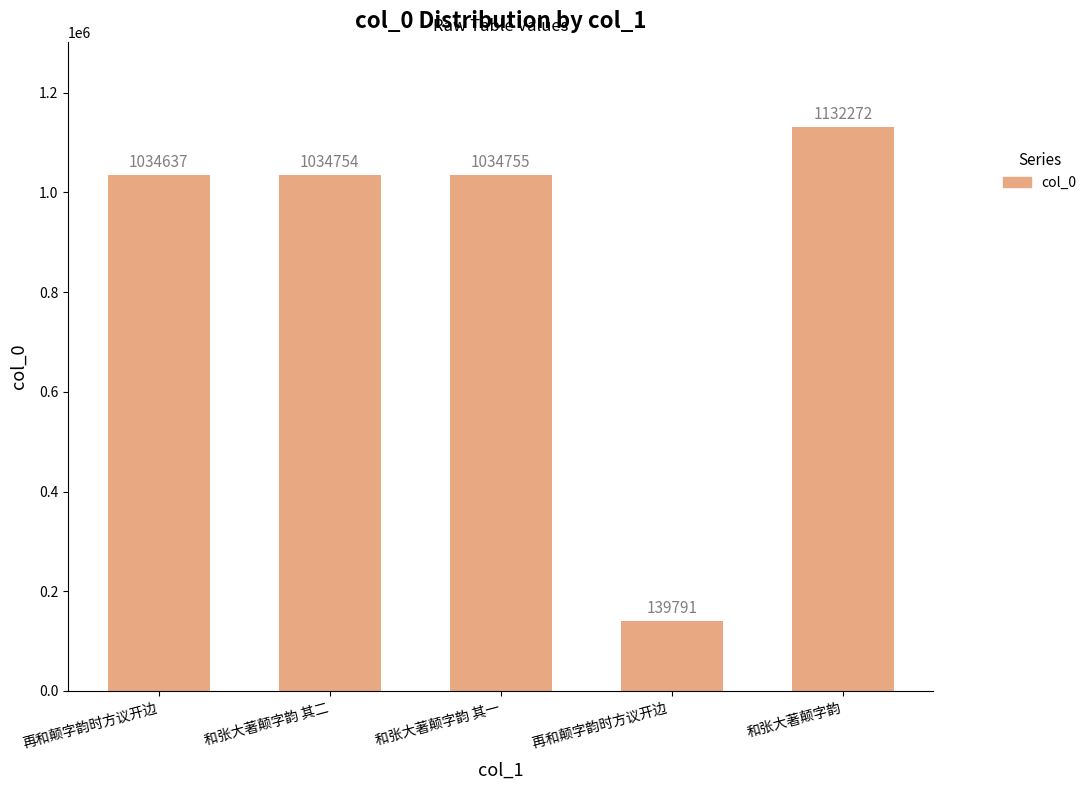

At which label is the value closest to 636031?

再和颠字韵时方议开边